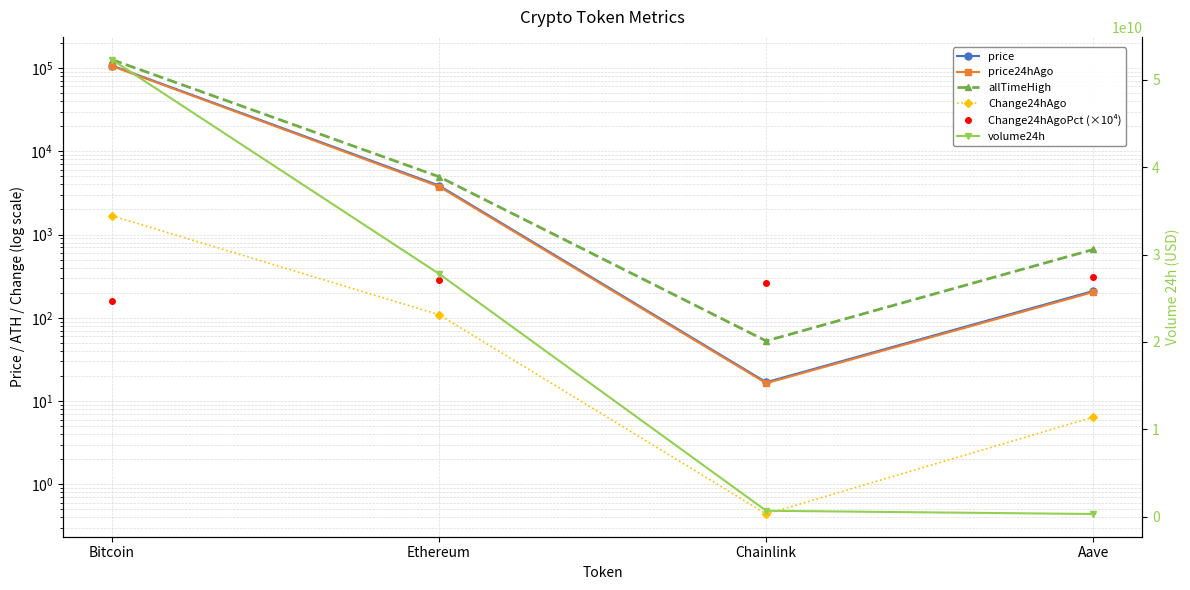

At how many categories does at least one series exceed 32730460068?

1